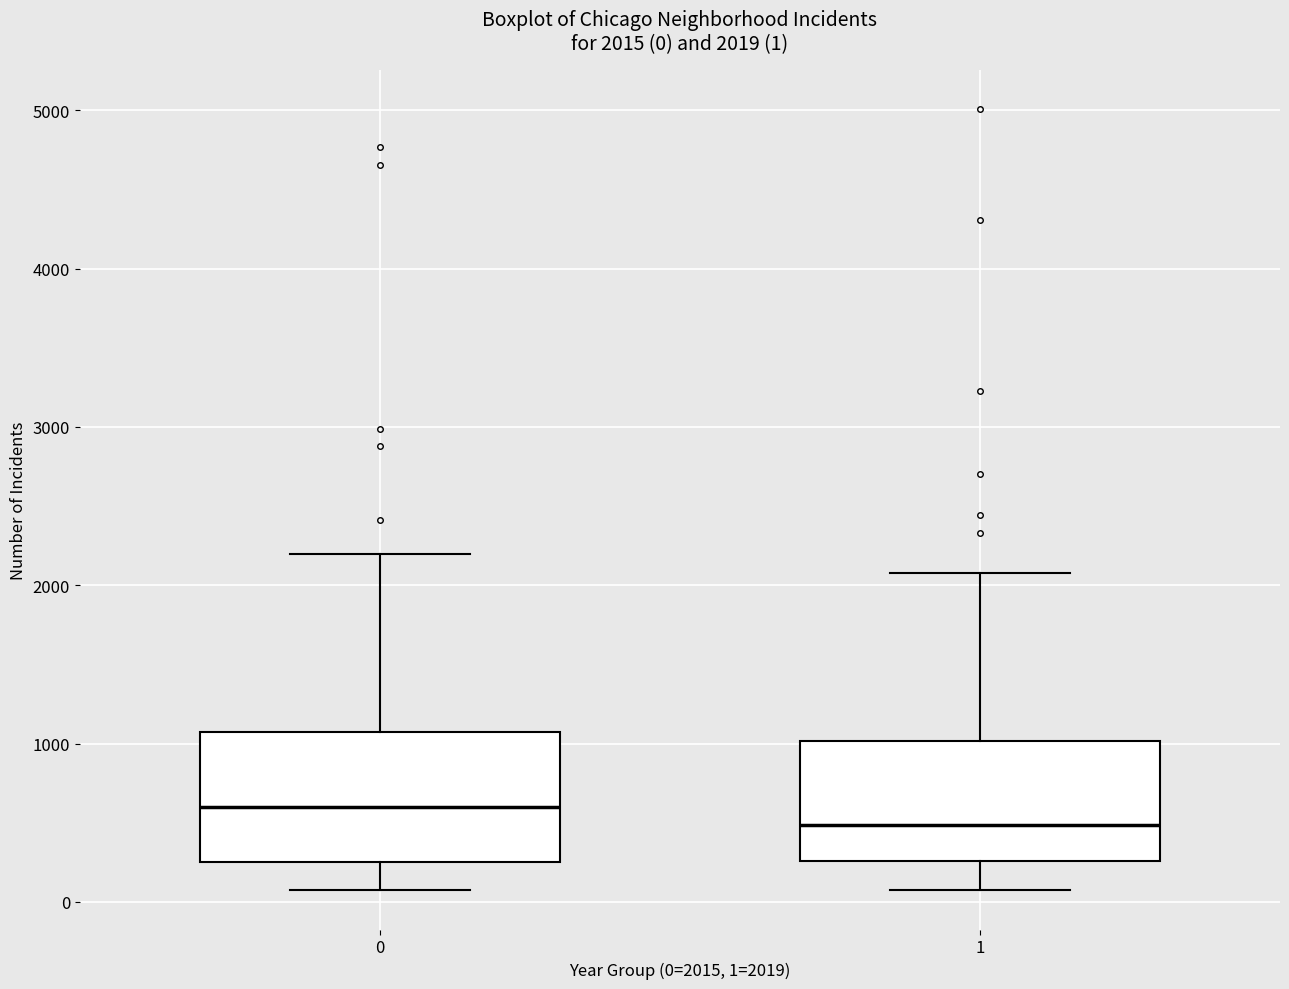

Which box has the highest median line?

0